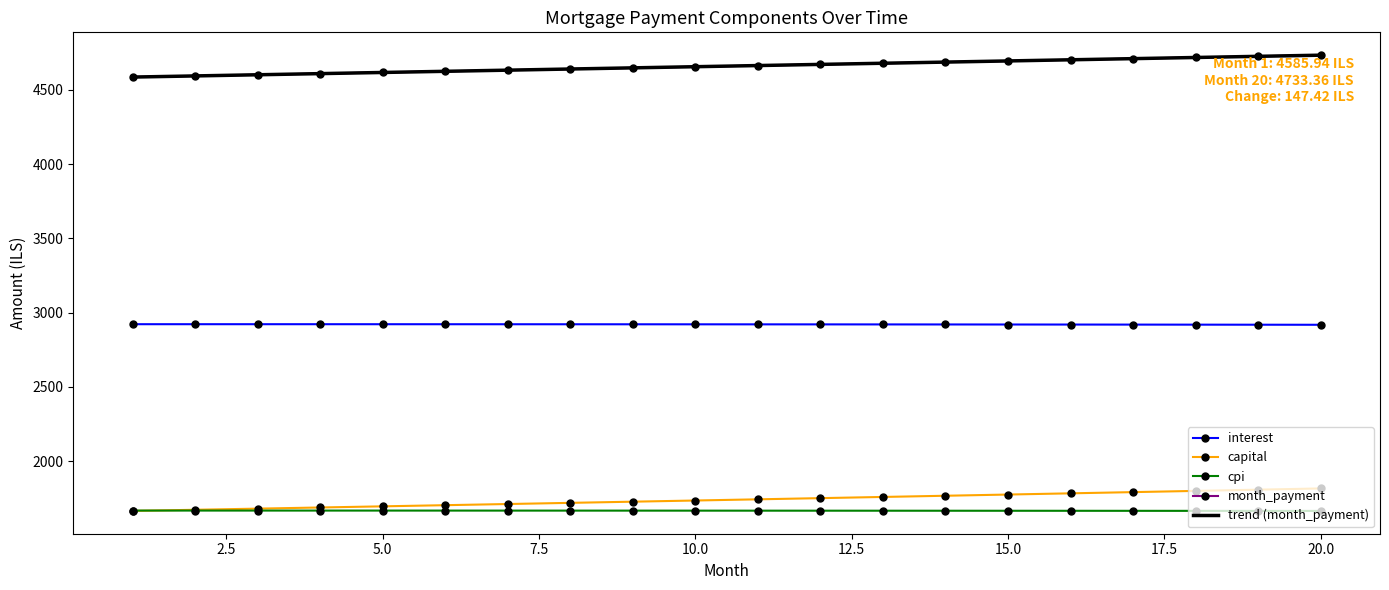

What is the highest value of the capital series?

1815.7